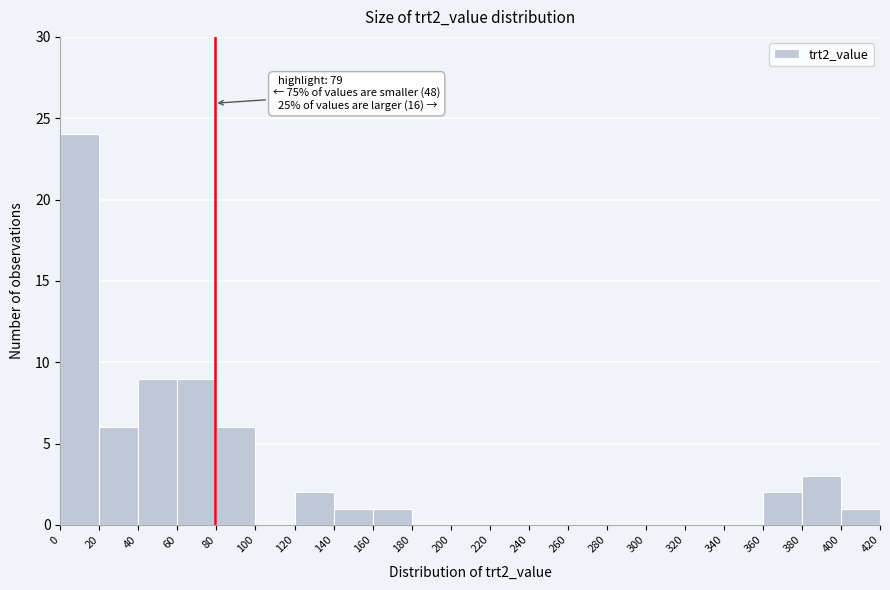

Over which range of the x-axis is the bar tallest?

0 to 20